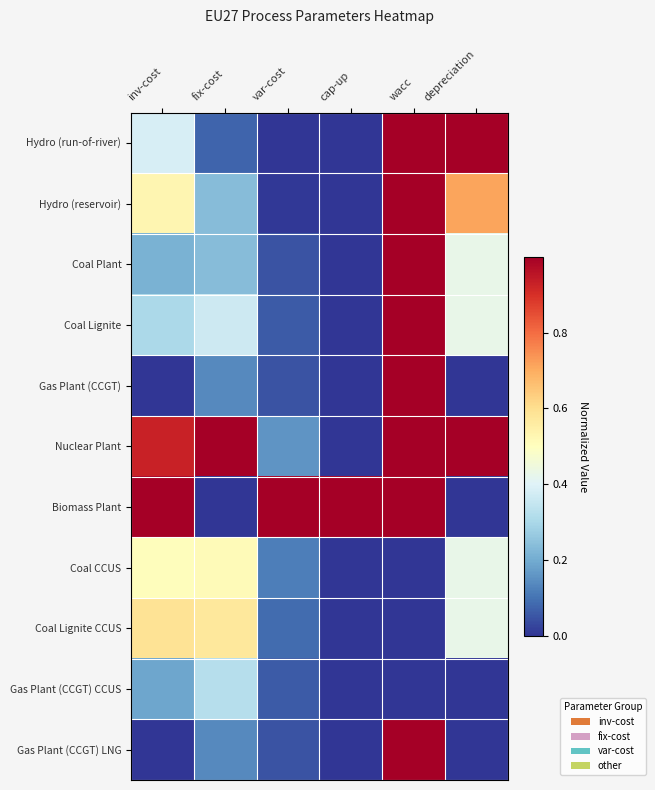

Which has a higher value, depreciation or inv-cost?

depreciation